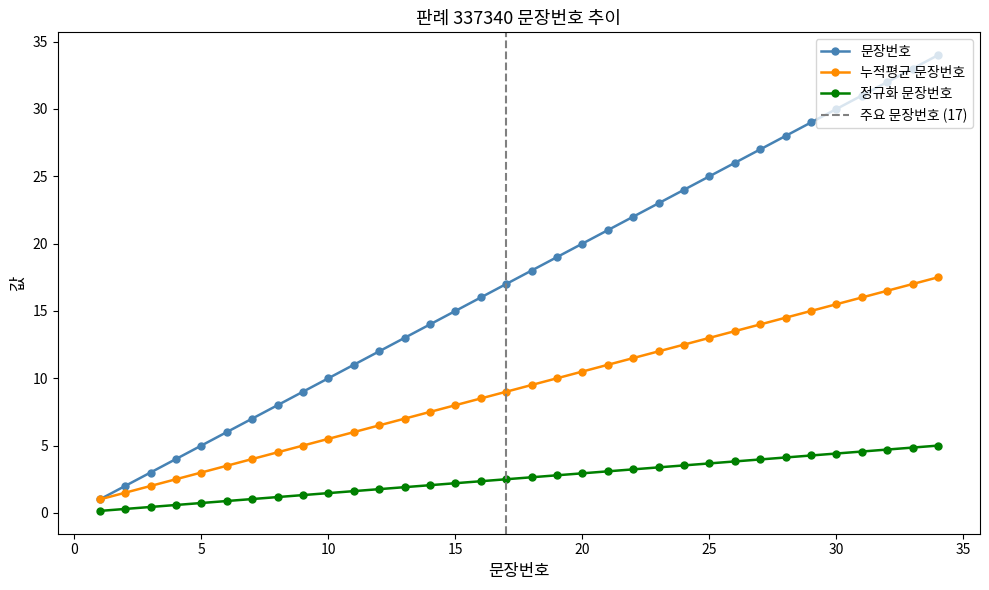

True or false: 문장번호 and 정규화 문장번호 intersect in this chart.

False